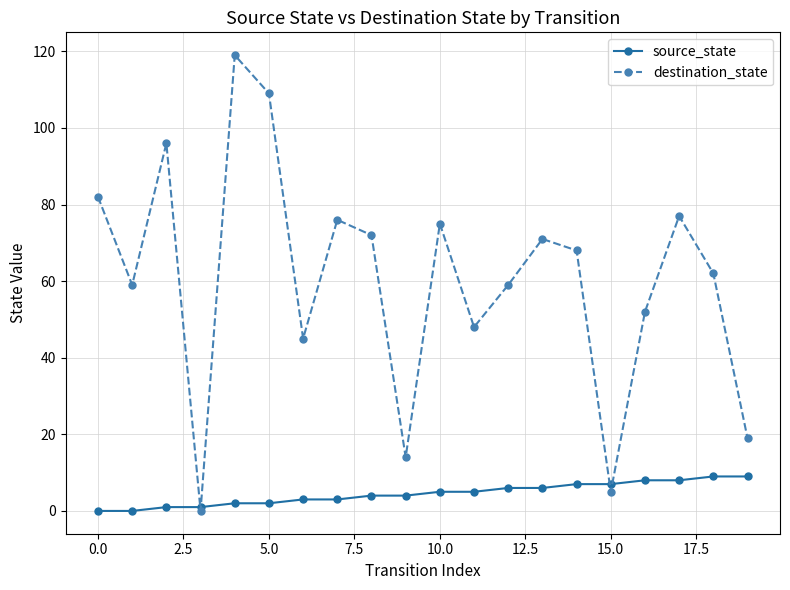

How many lines are shown in the chart?

2